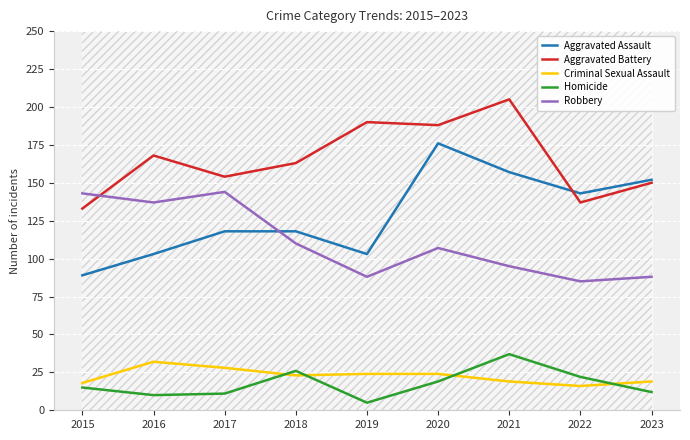

At which category is the sum across all series the highest?

2020